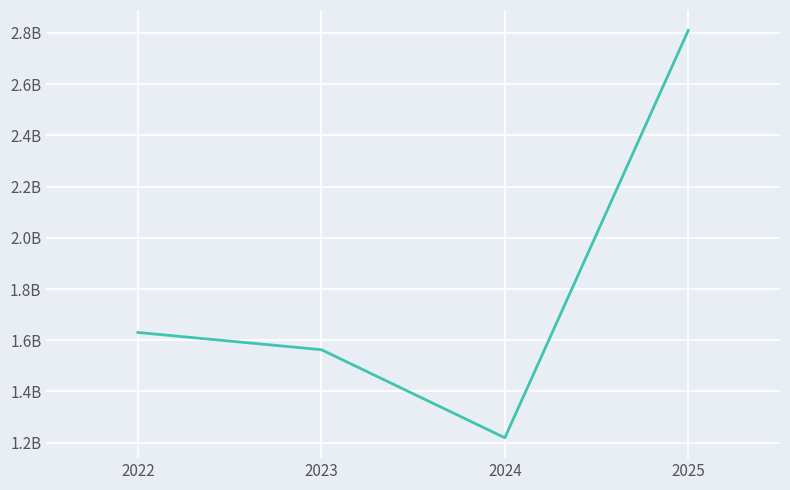

Rank the categories by value from highest to lowest.

2025, 2022, 2023, 2024